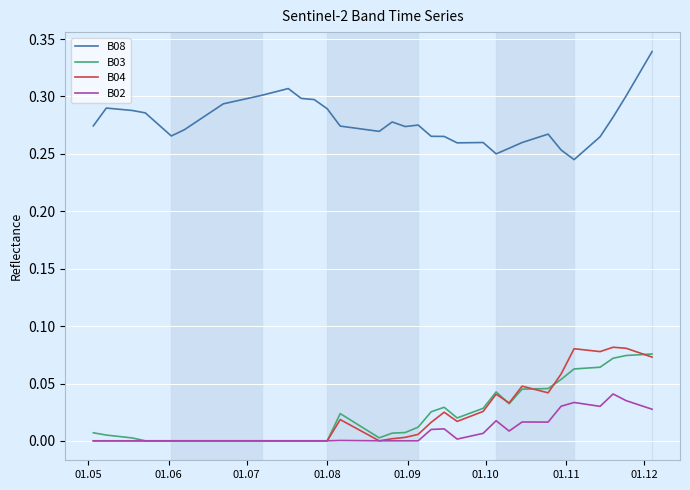

True or false: B08 and B03 cross at least once.

False